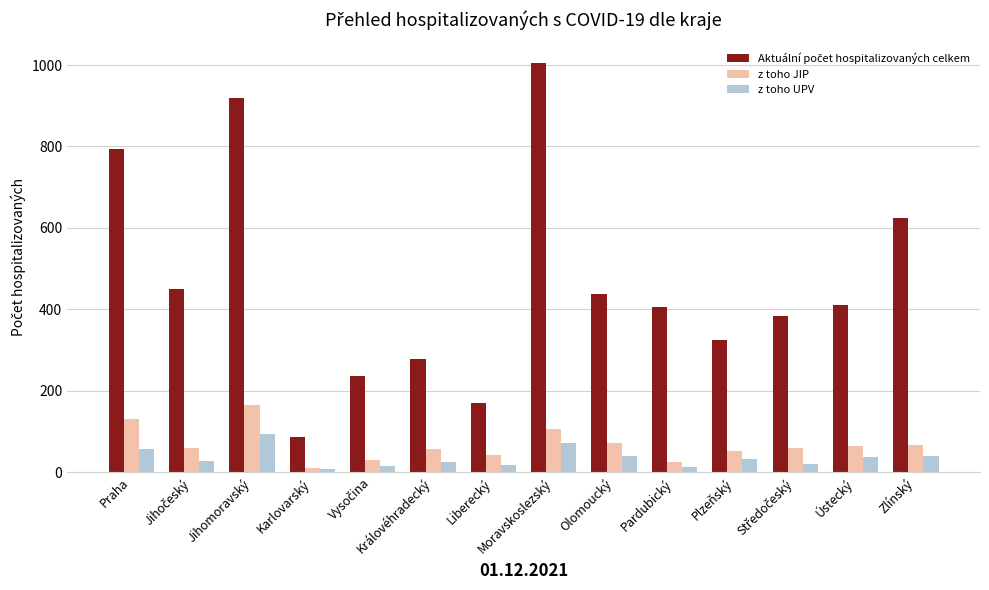

What is the highest value of the z toho UPV series?

93